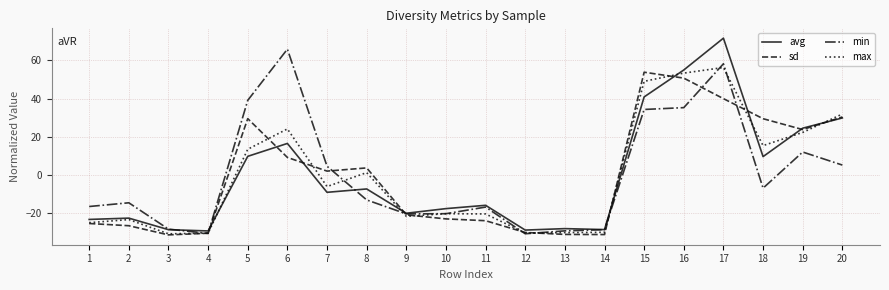

What is the difference between the maximum and minimum values in the max series?

87.0